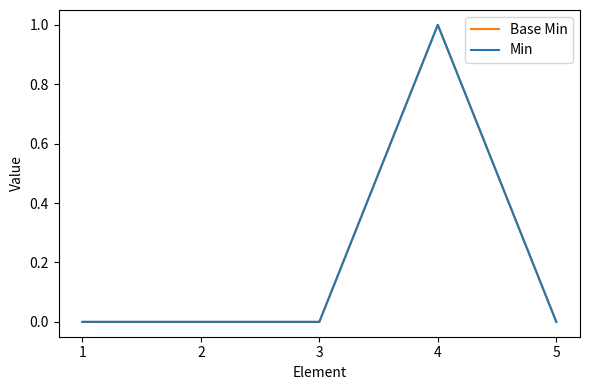

Rank the series by their maximum value, from highest to lowest.

Base Min, Min